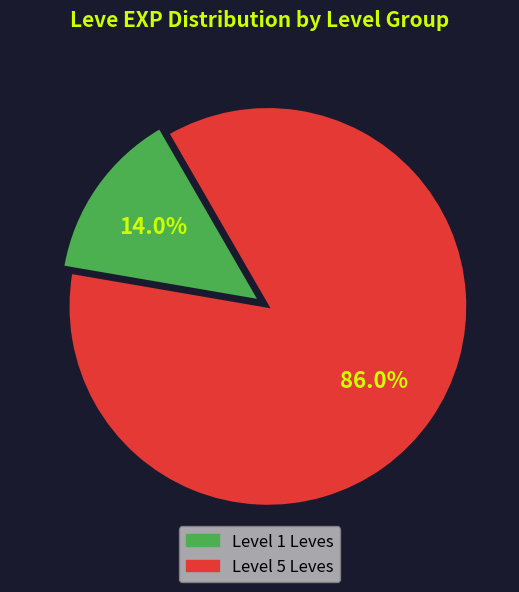

Is there a majority slice in this chart?

Yes